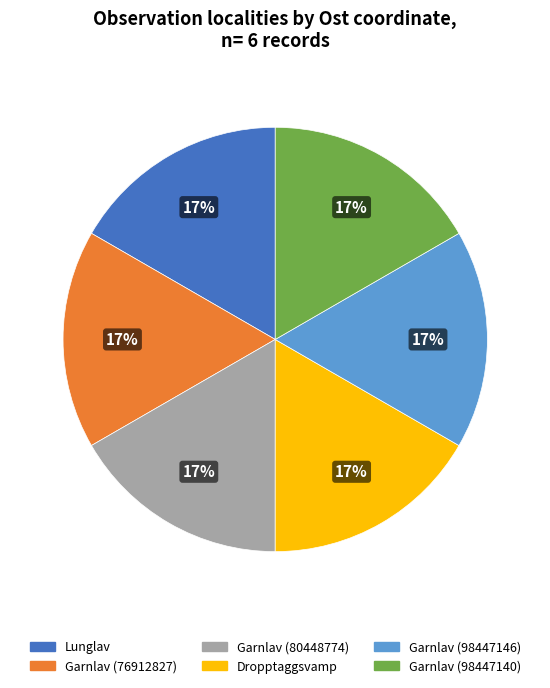

What percentage is the Garnlav (80448774) slice, to the nearest percent?

17%